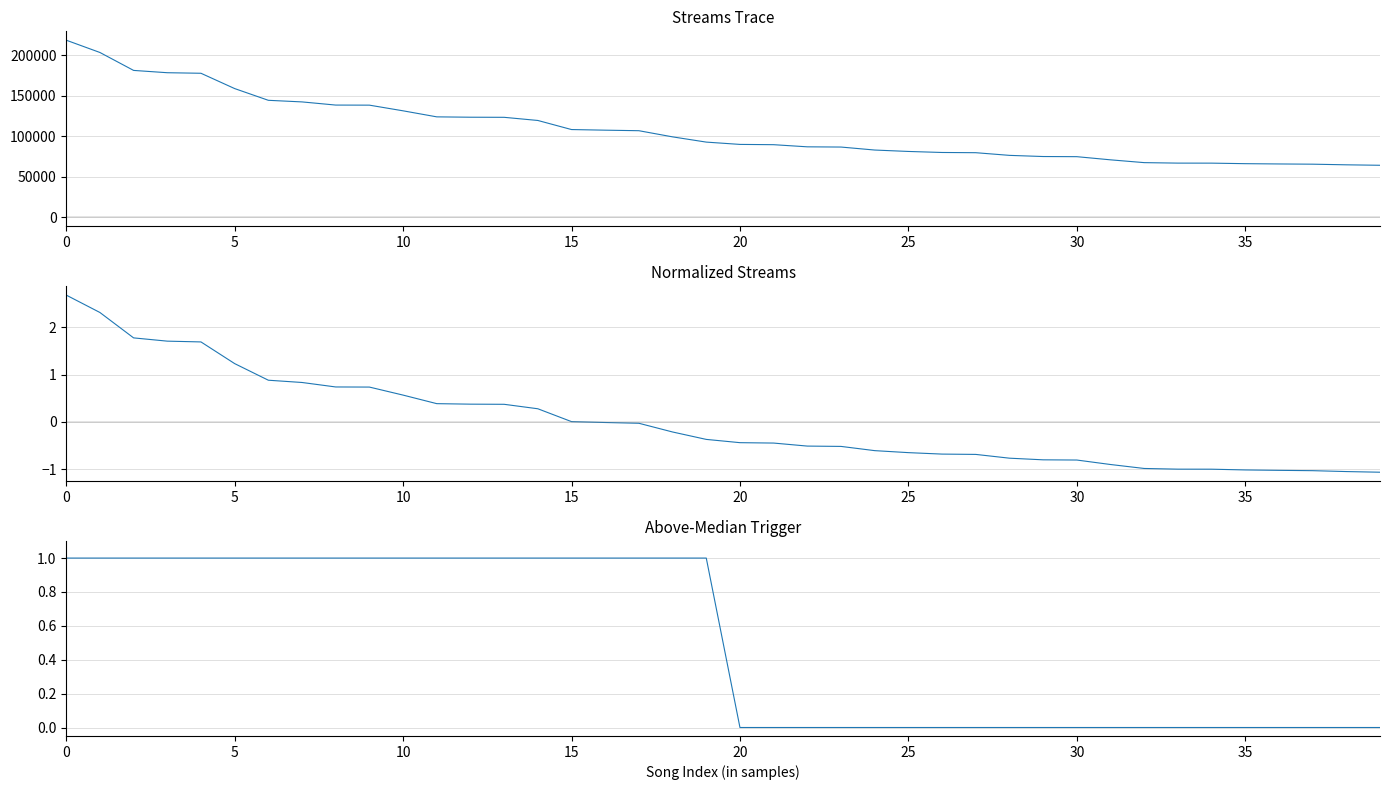

What is the spread (max minus min) of values at 31?

70936.9